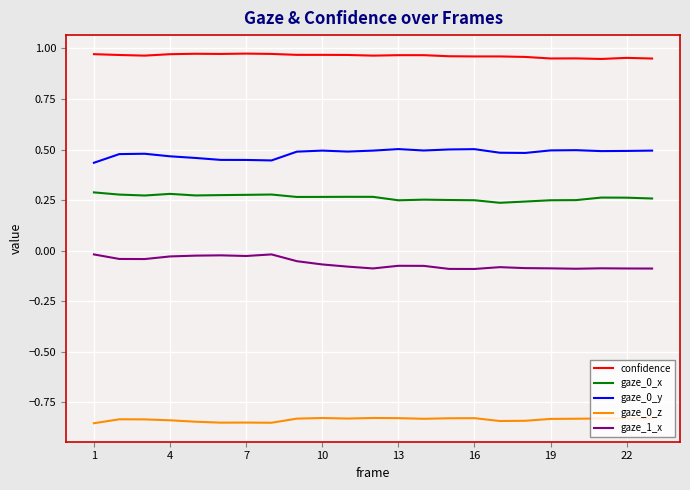

True or false: gaze_0_z and gaze_0_y cross at least once.

False